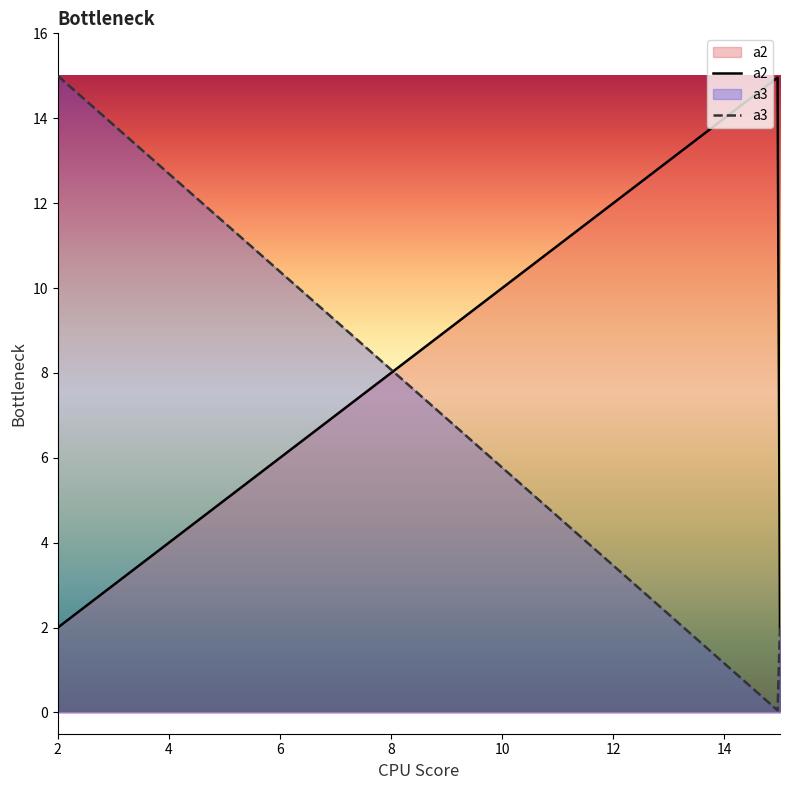

How many data points in a3 are less than 2?

2